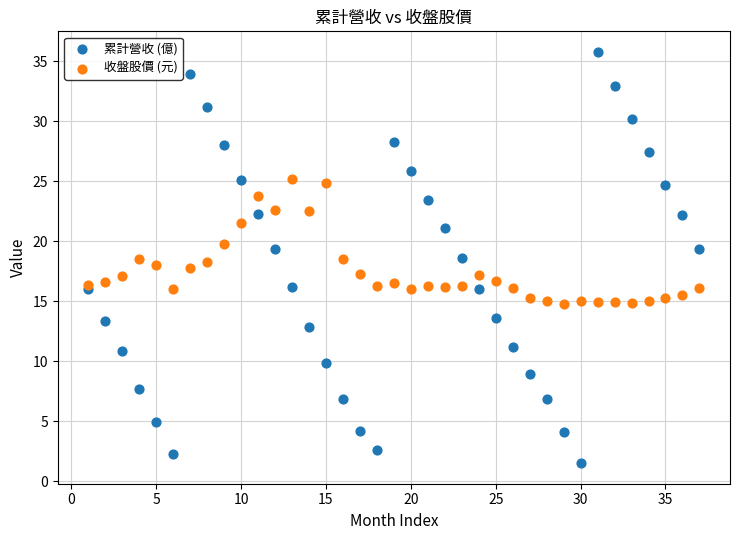

What are all the series names shown in the legend?

累計營收 (億), 收盤股價 (元)